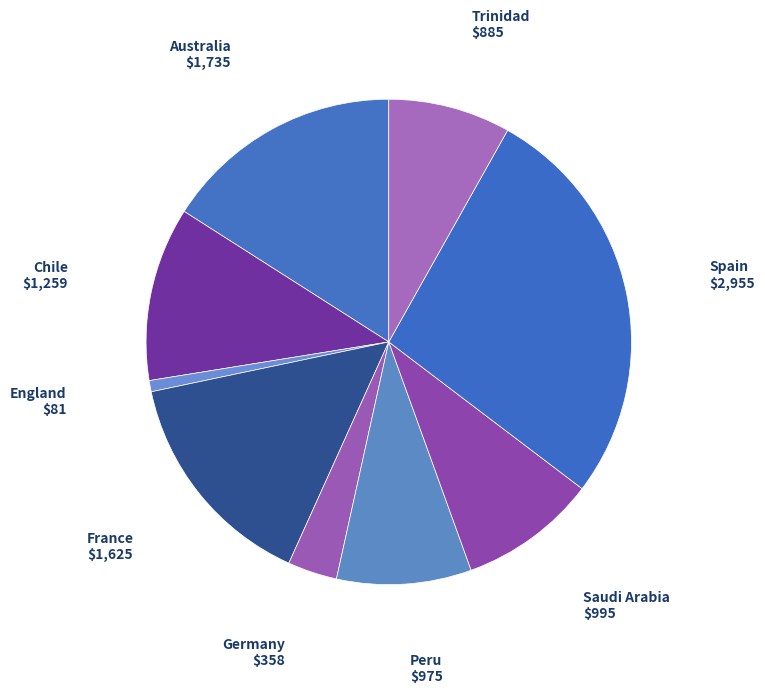

Which category has the smallest portion of the pie?

England